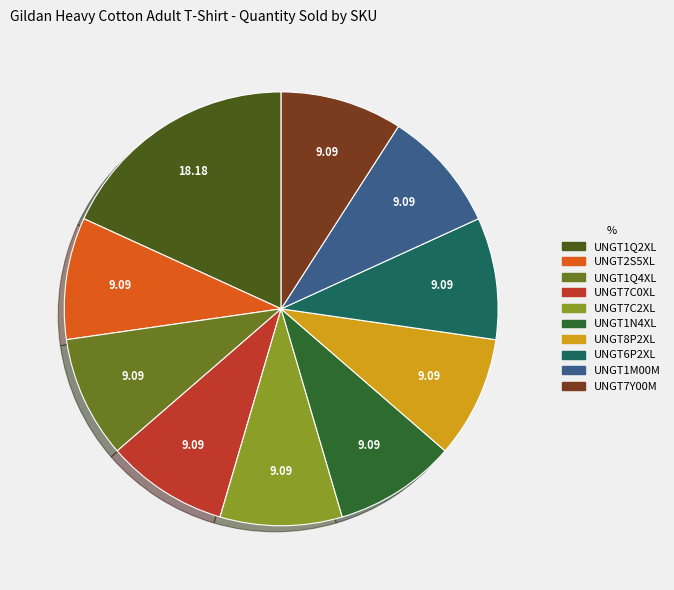

True or false: UNGT1Q4XL accounts for 1% of the total.

False